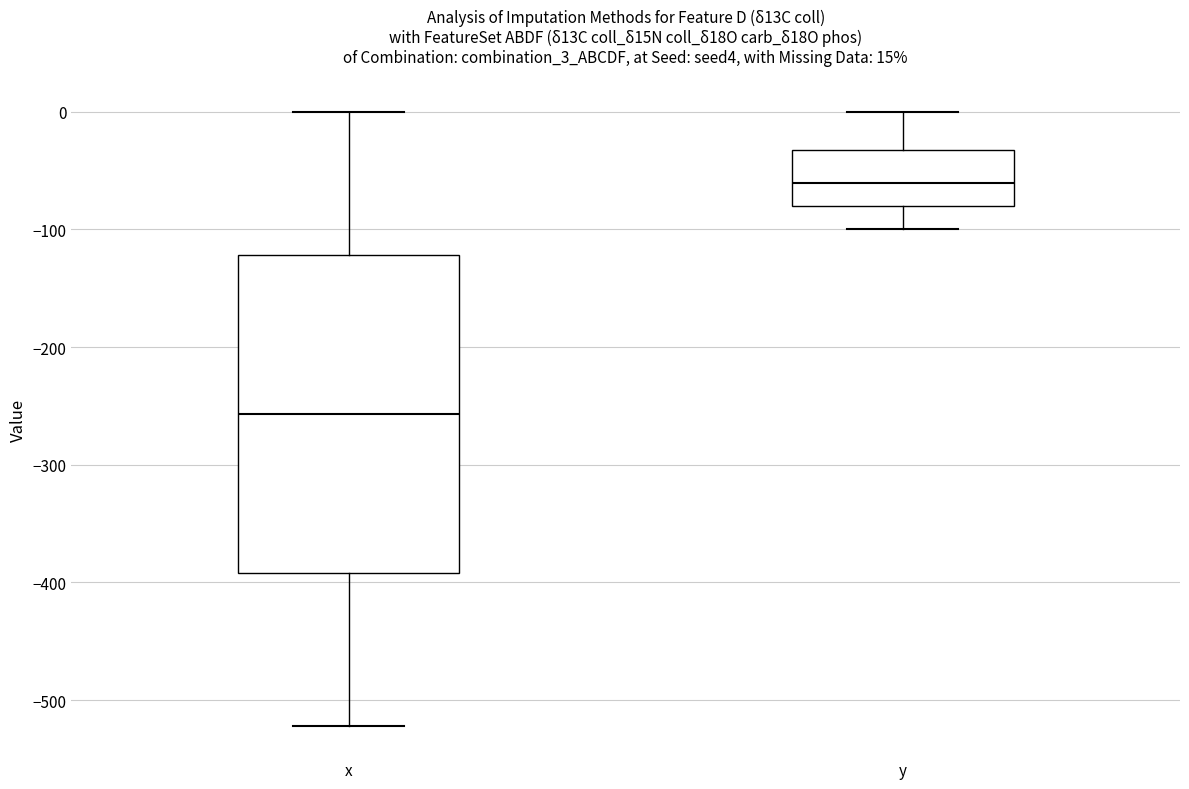

Which box has the lowest median line?

x